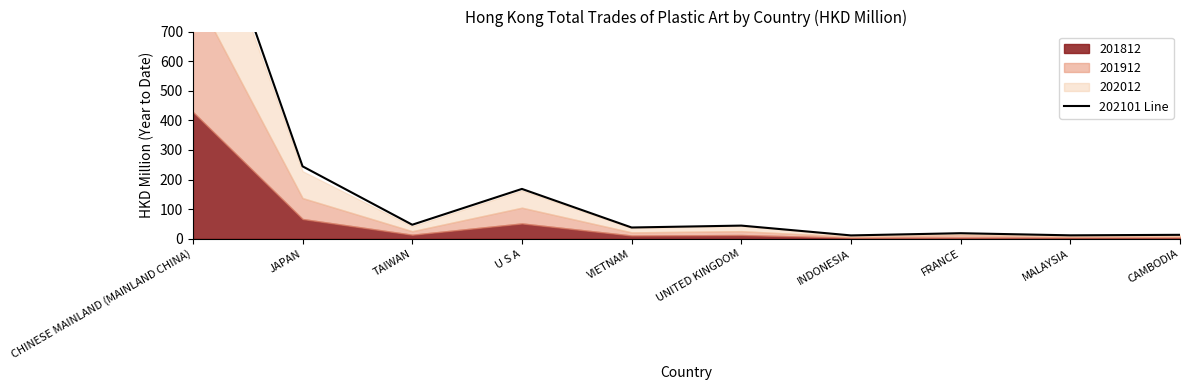

Does the chart have visible grid lines?

No